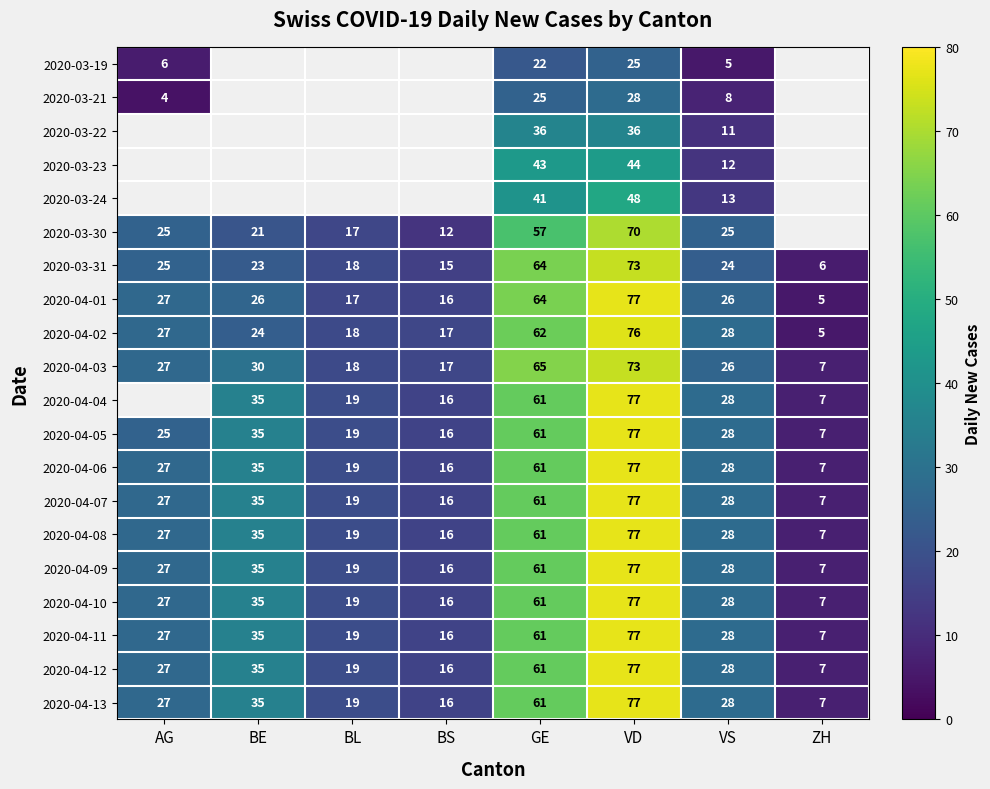

True or false: 2020-04-11 has a value of 19 at BL.

True